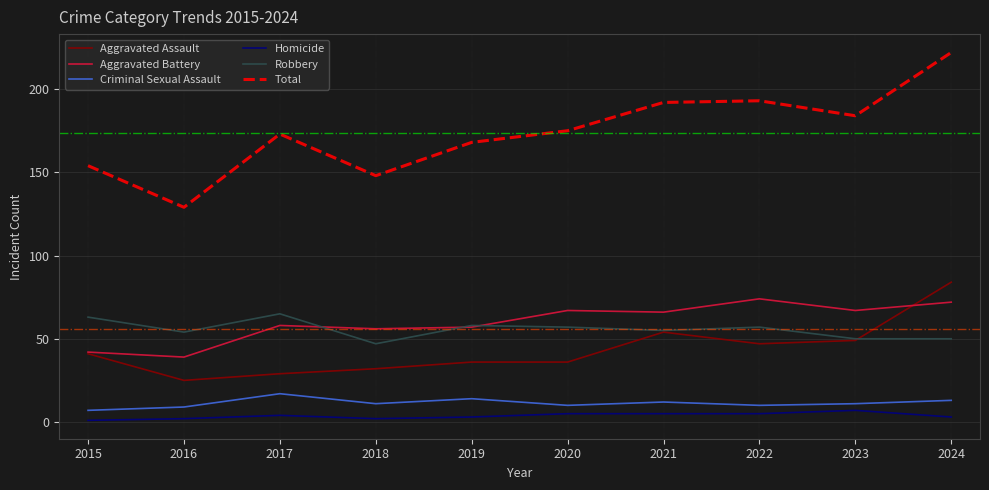

Is the value of Criminal Sexual Assault at 2022 greater than the value of Aggravated Battery at 2018?

No